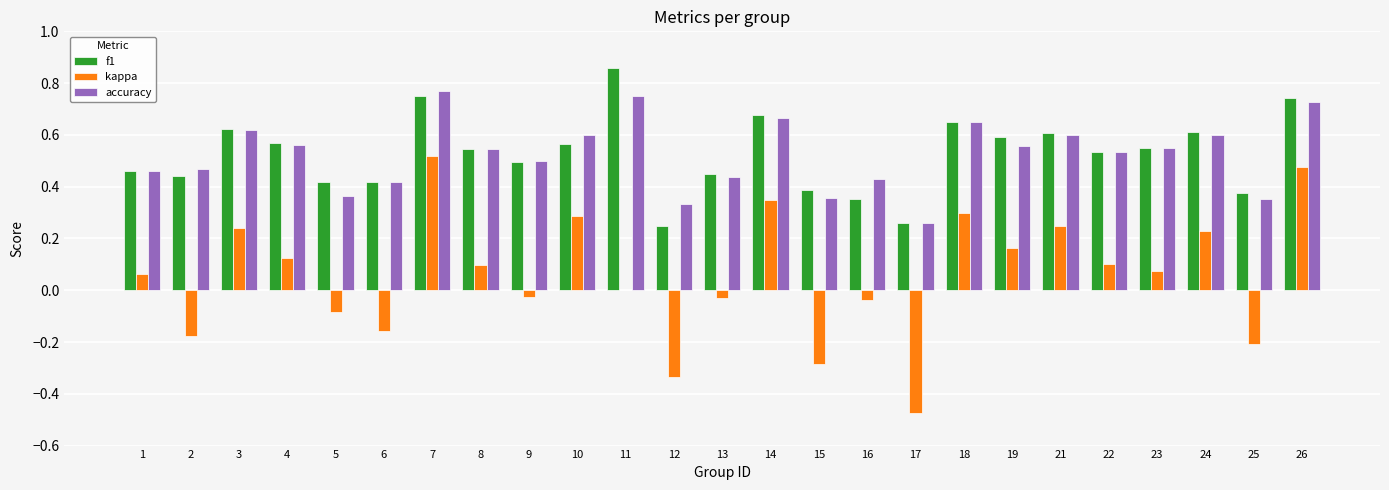

What is the sum of all accuracy values?

13.1